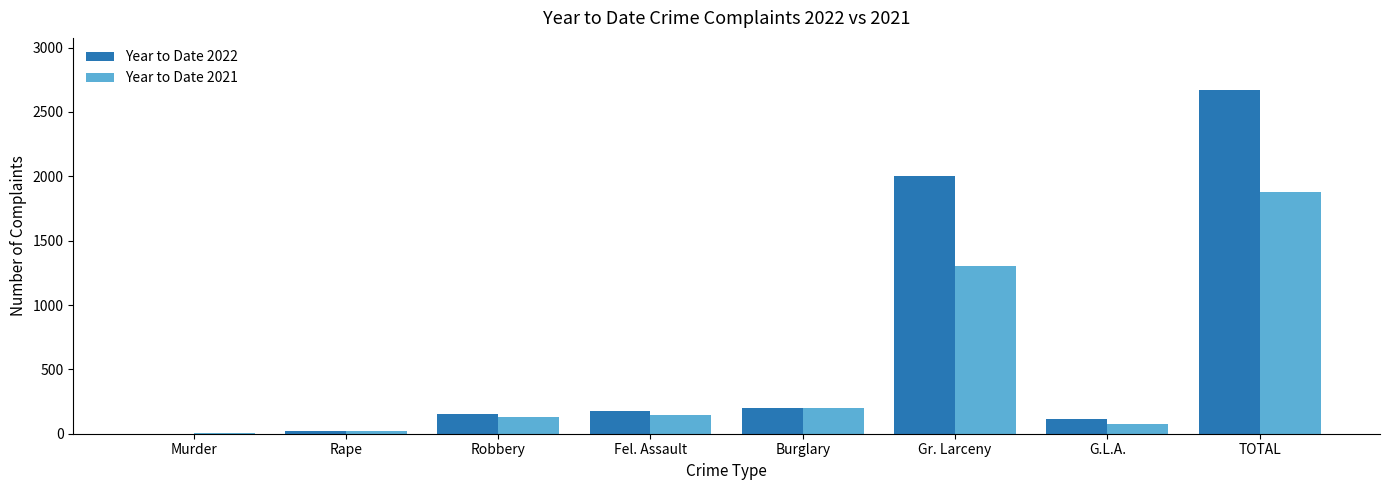

The value of Year to Date 2021 at TOTAL is 2580. True or false?

False